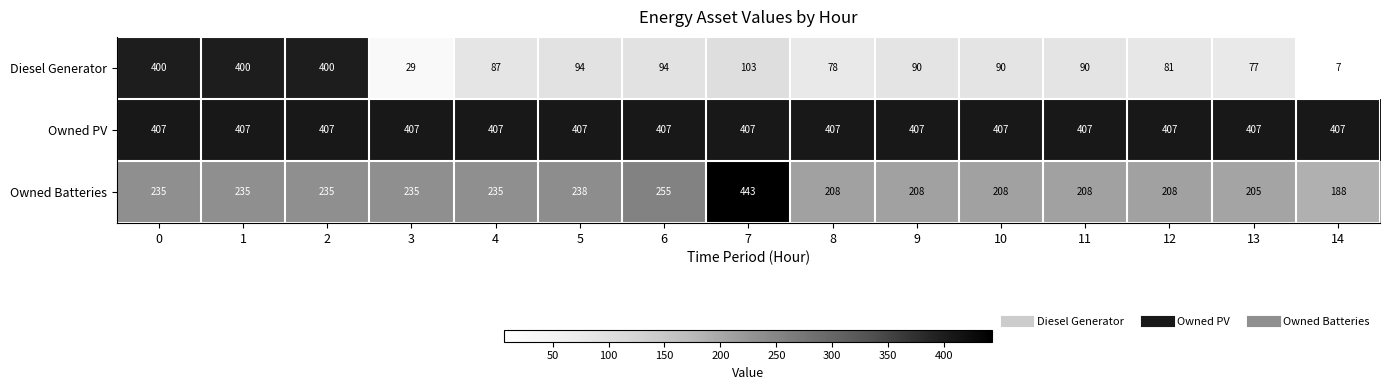

Which series has the widest spread of values?

Diesel Generator